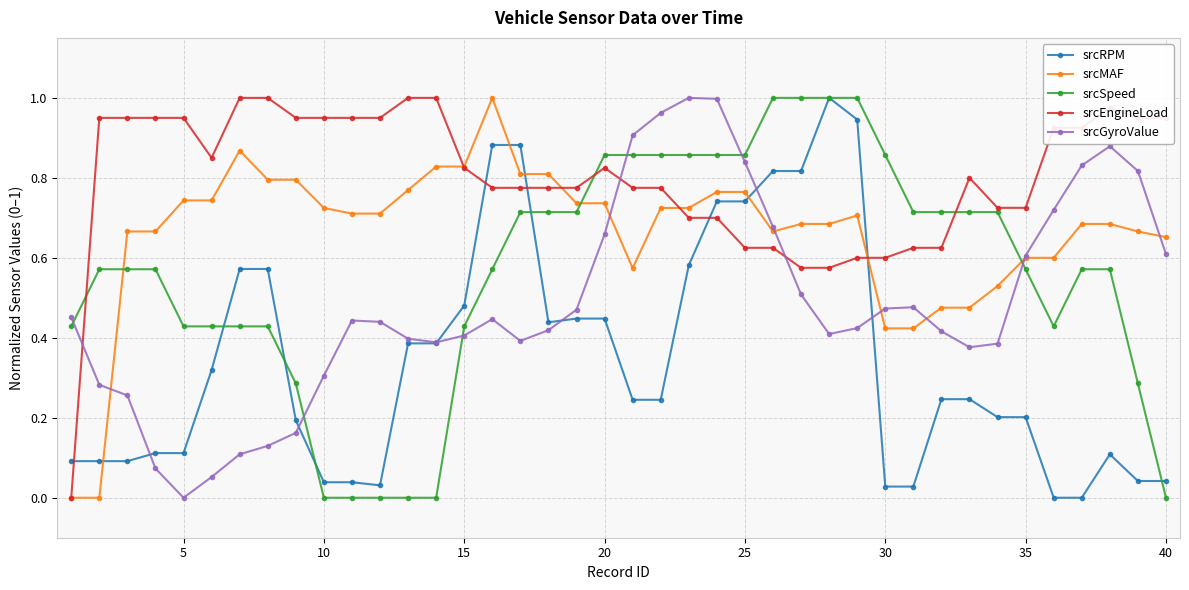

Which series ends up on top after the final intersection of srcGyroValue and srcEngineLoad?

srcEngineLoad